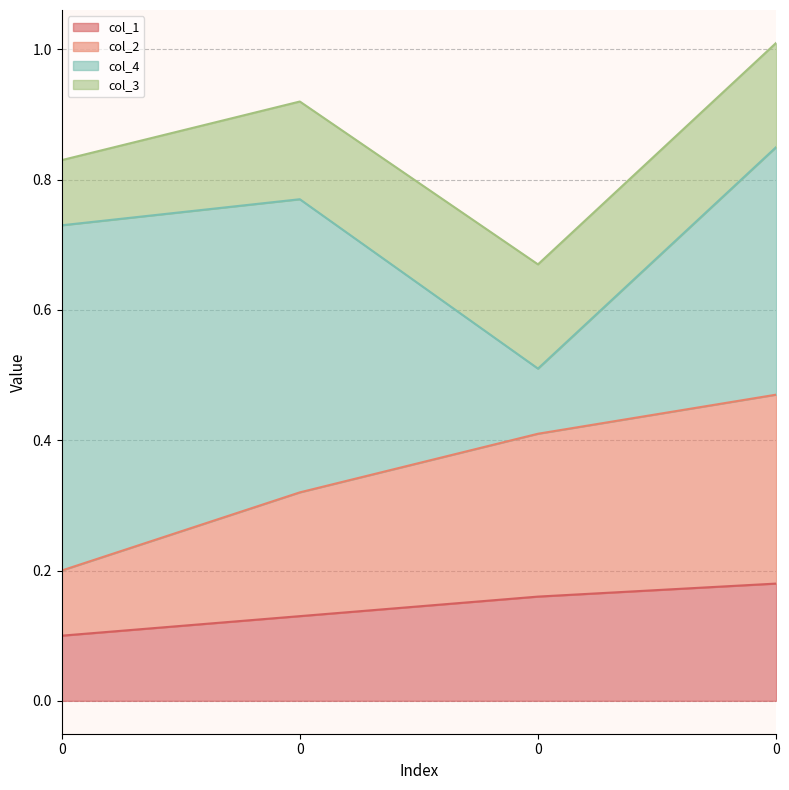

True or false: col_1 and col_2 cross at least once.

False